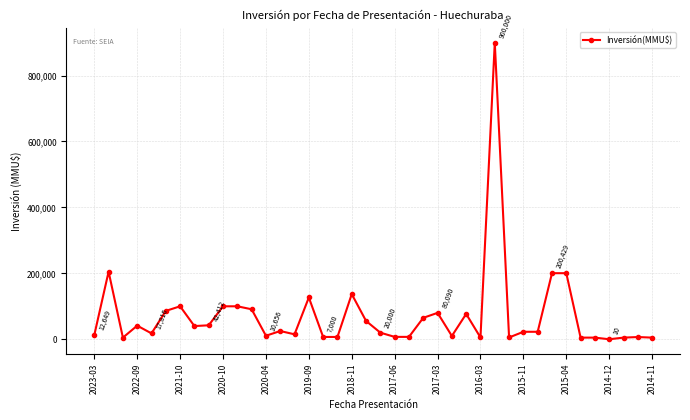

What is the greatest value displayed?

900000